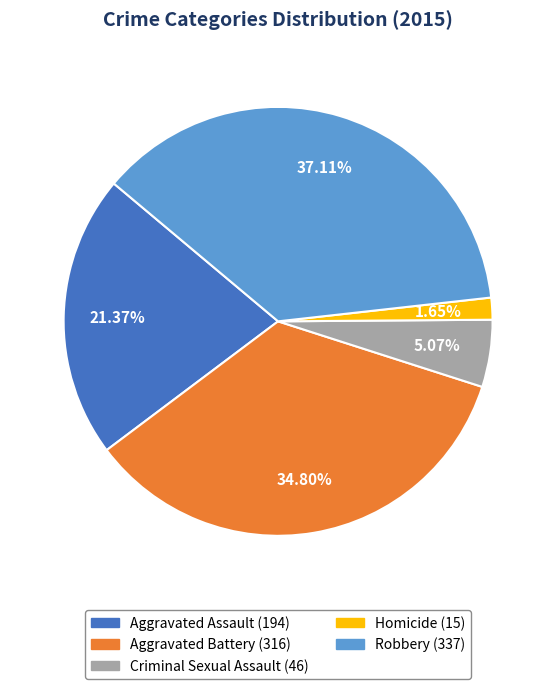

Do Criminal Sexual Assault and Aggravated Assault together represent more than half of the pie?

No